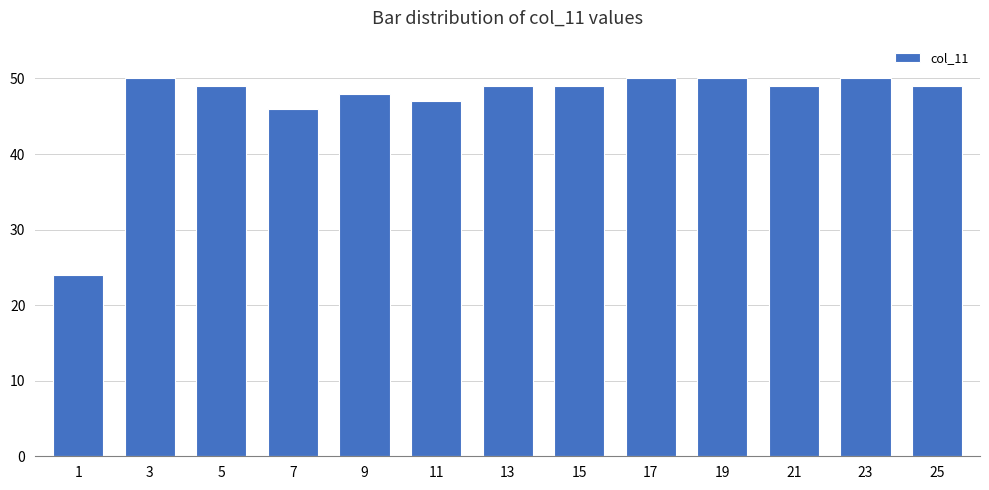

What is the average value?

47